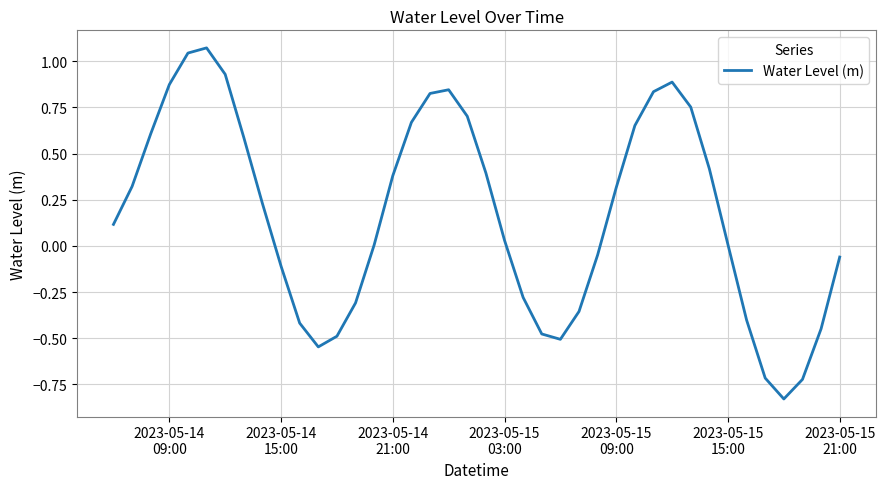

How many lines are shown in the chart?

1